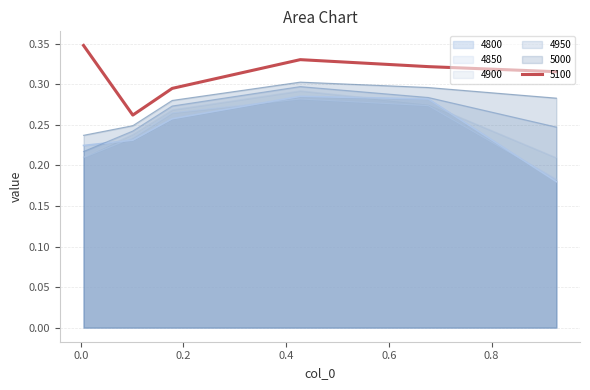

Which has a higher value, 0.4273972602739726 or 0.1013698630136986?

0.4273972602739726